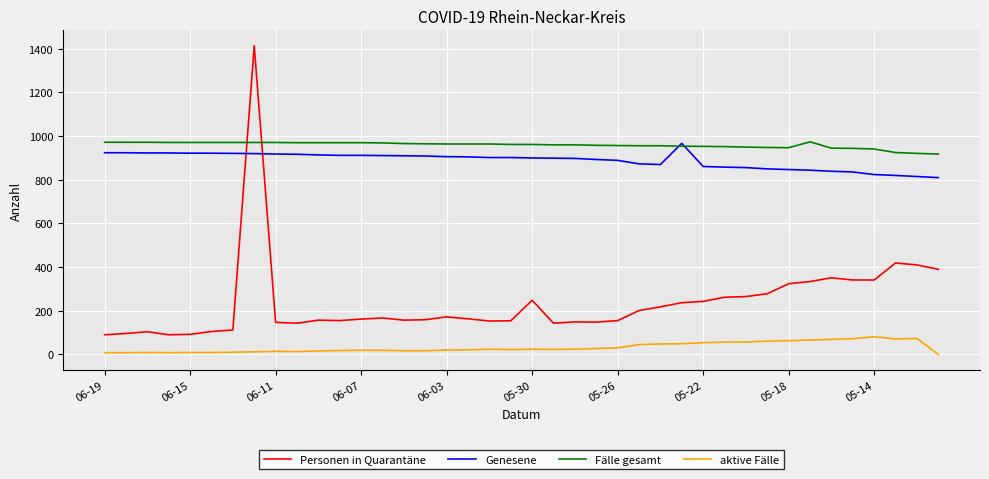

How many times do Fälle gesamt and Personen in Quarantäne cross each other?

2